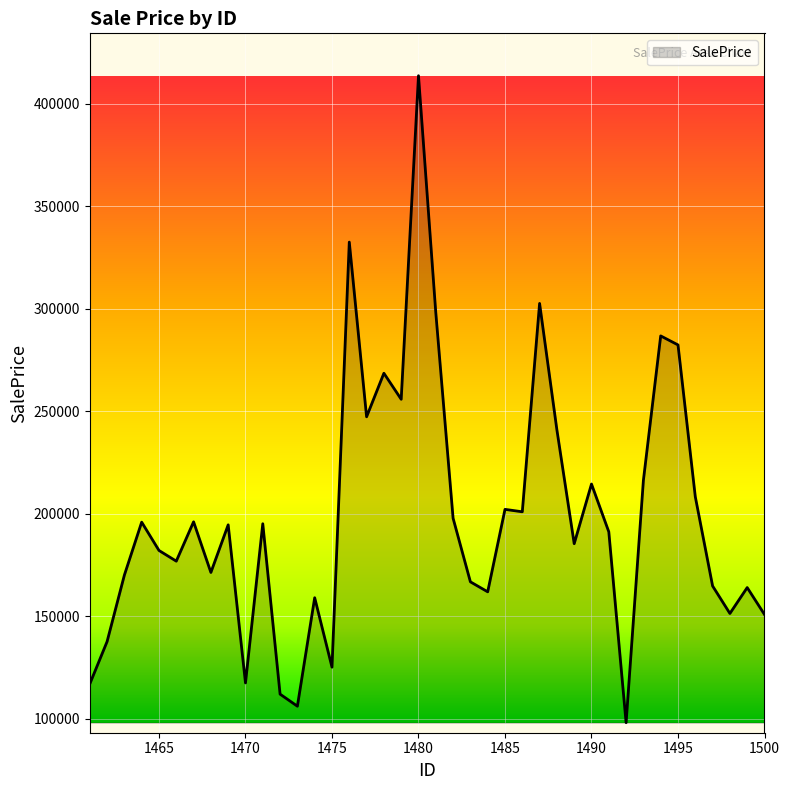

What is the smallest value displayed?

98037.3